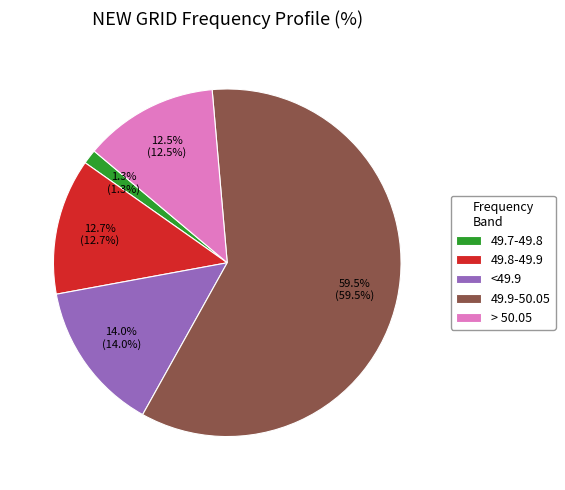

Is the sum of 49.9-50.05 and 49.7-49.8 greater than half?

Yes